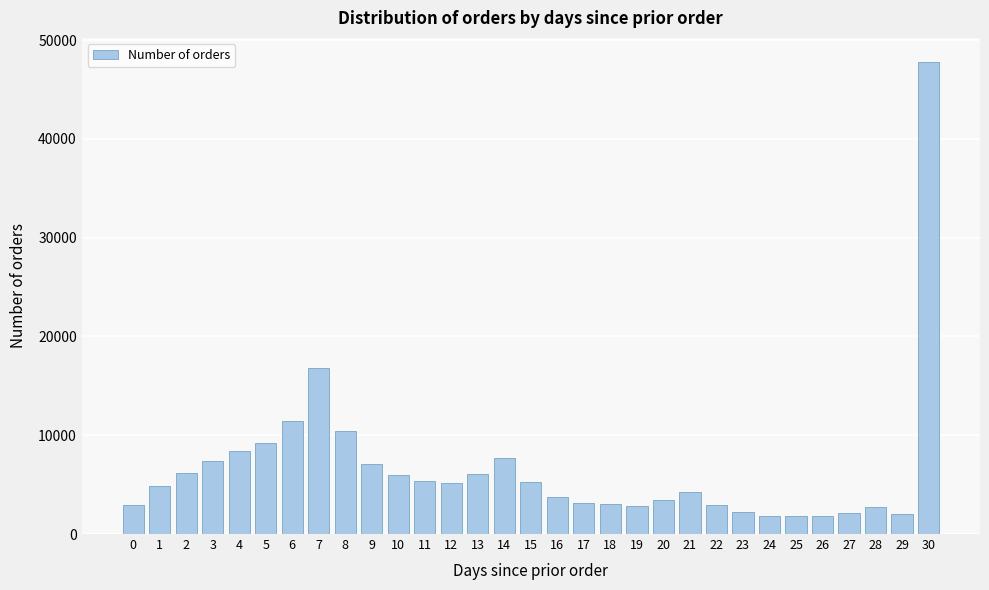

What is the sum of the values at 11 and 1?

10174